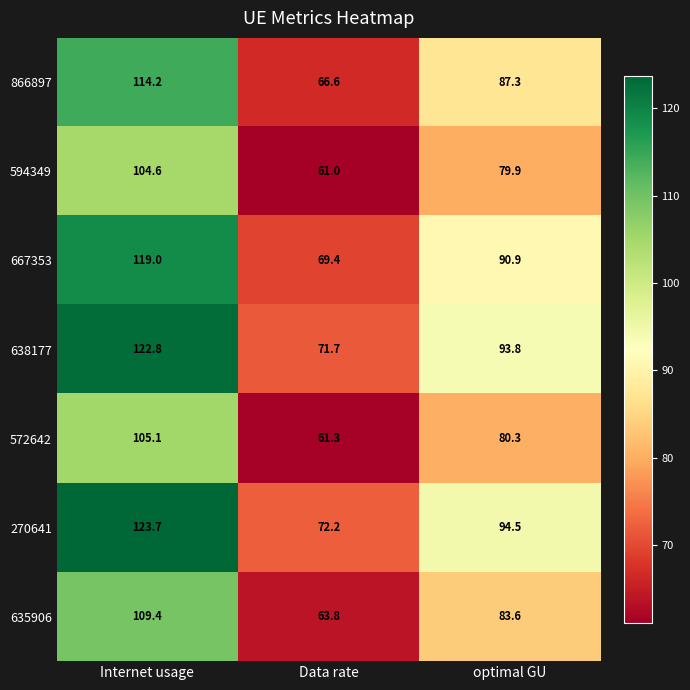

Which series has the widest spread of values?

270641